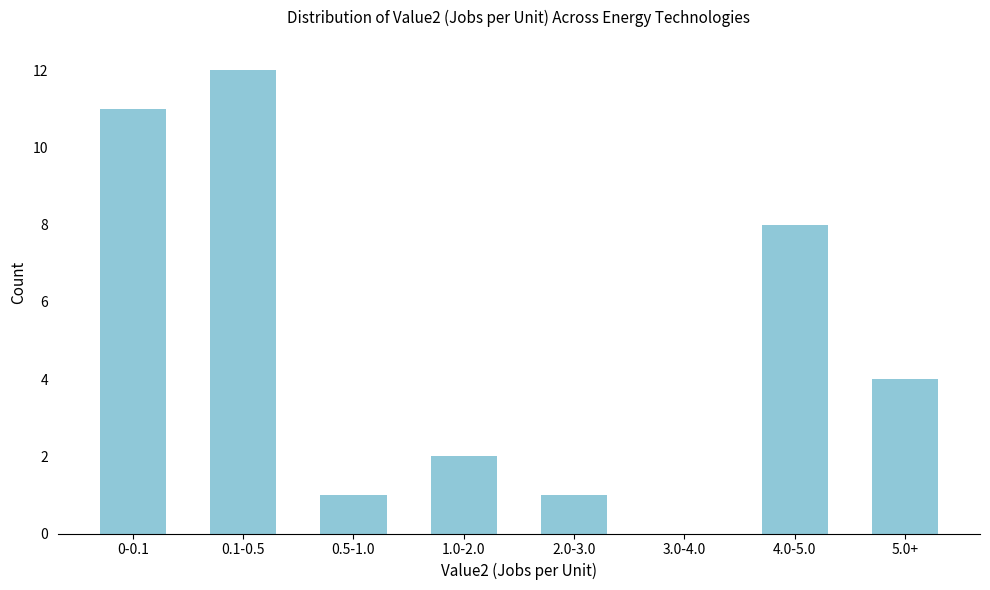

Reading right to left, transcribe all the data shown in this chart.

5.0+=4	4.0-5.0=8	3.0-4.0=0	2.0-3.0=1	1.0-2.0=2	0.5-1.0=1	0.1-0.5=12	0-0.1=11